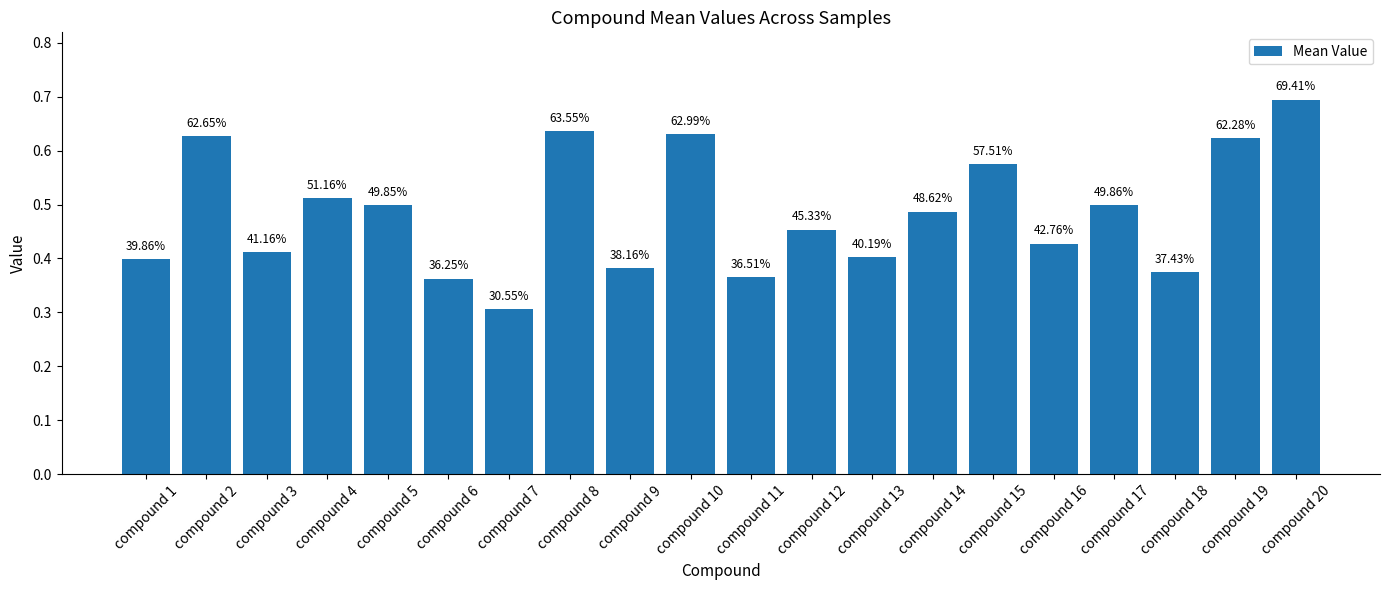

Does the chart contain stacked bars?

No